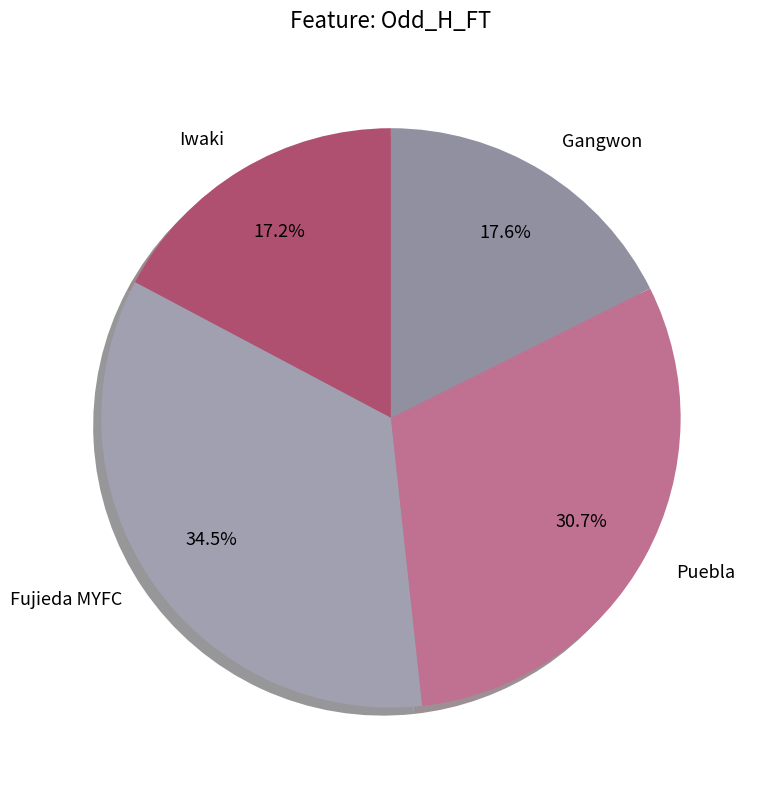

Which category has the biggest portion of the pie?

Fujieda MYFC